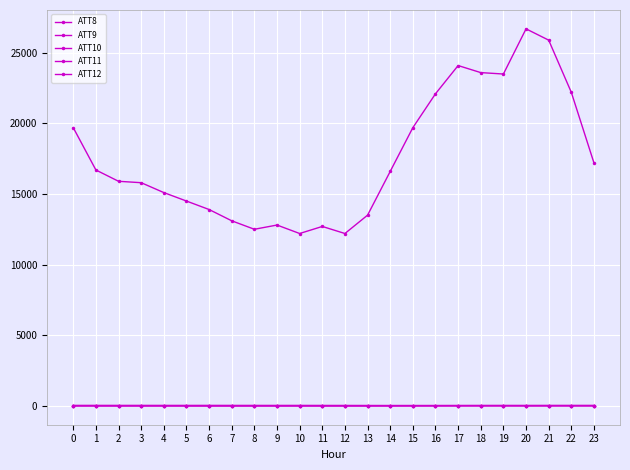

Does the chart have visible grid lines?

Yes